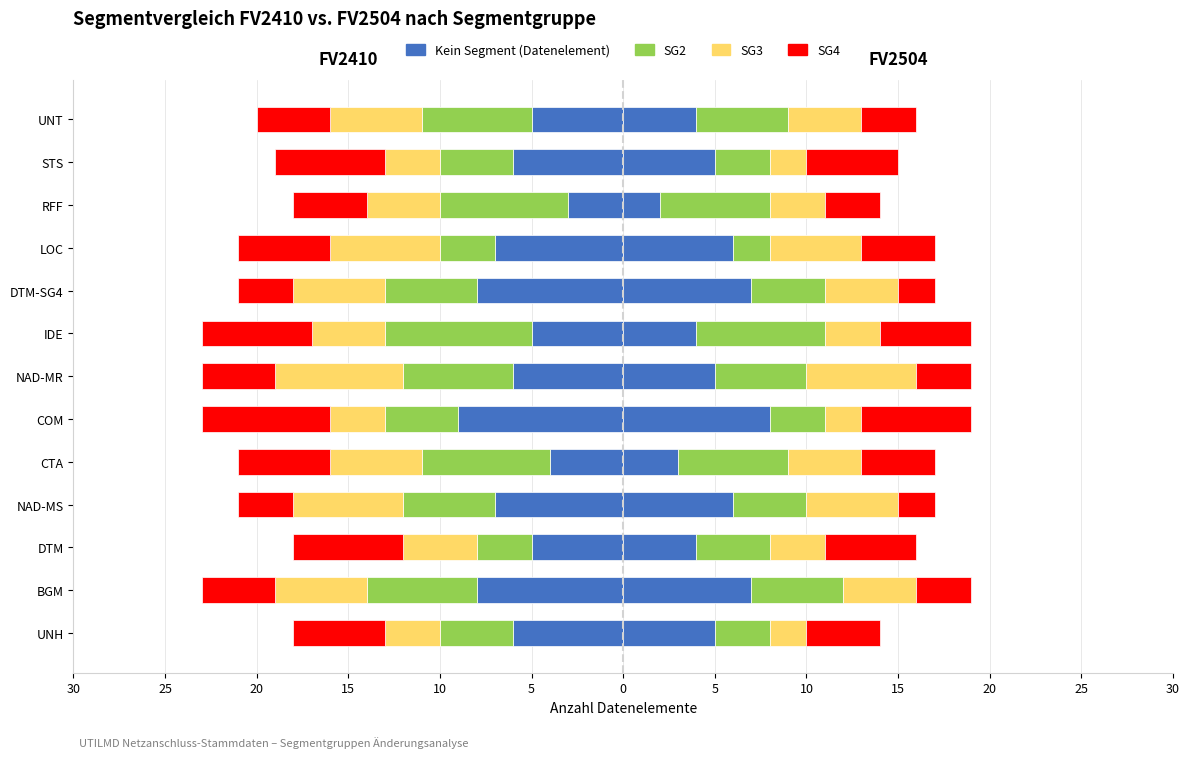

How many values are between -7 and -5?

8